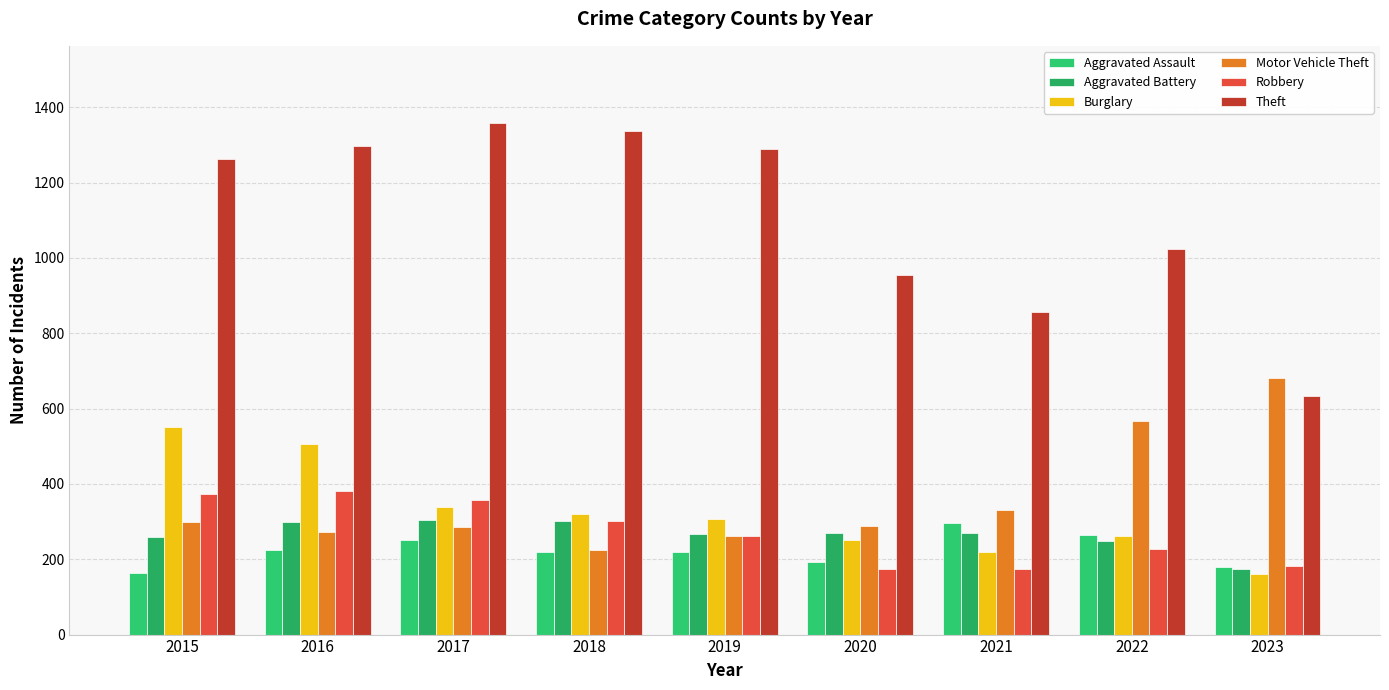

Rank the series by their maximum value, from lowest to highest.

Aggravated Assault, Aggravated Battery, Robbery, Burglary, Motor Vehicle Theft, Theft